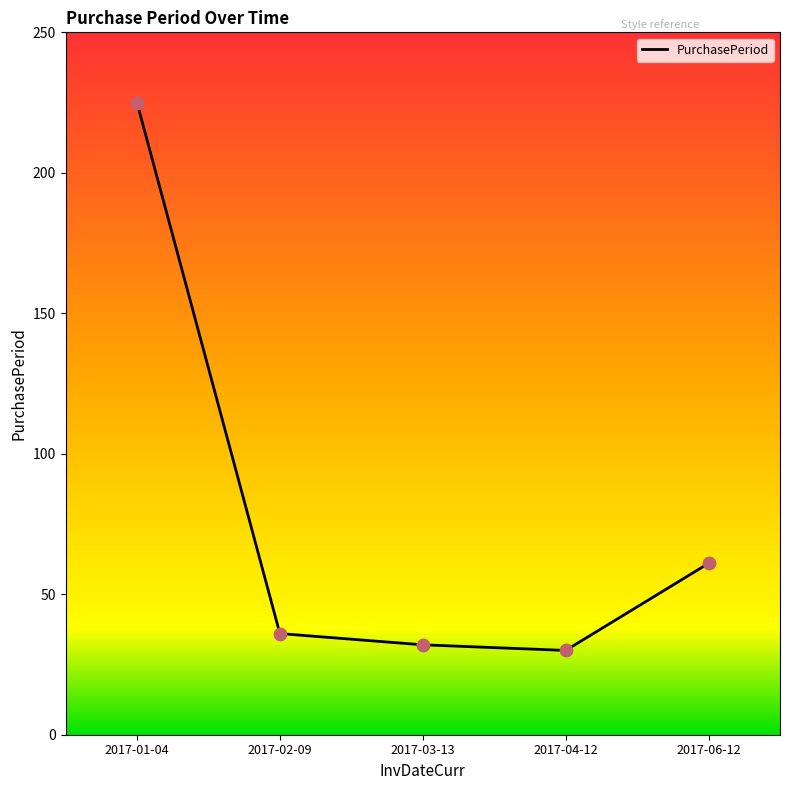

What is the ratio of the value at 2017-06-12 to the value at 2017-04-12?

2.0